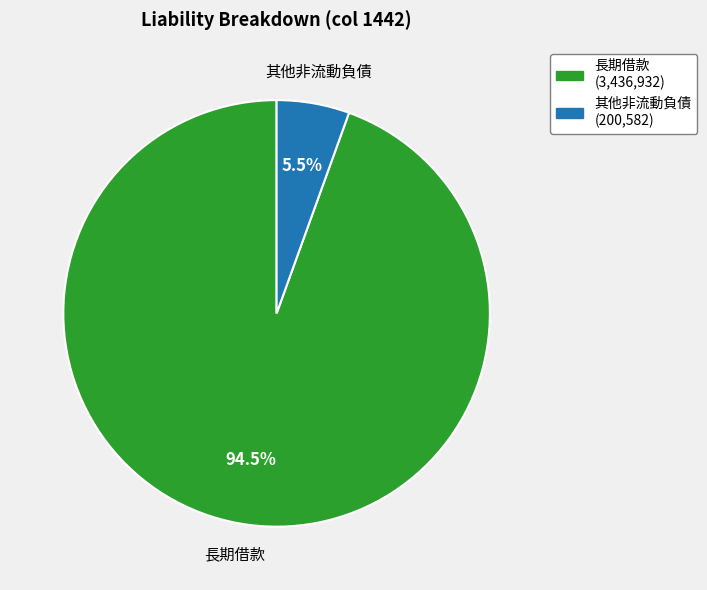

Is 其他非流動負債 (200,582) the majority of the pie?

No